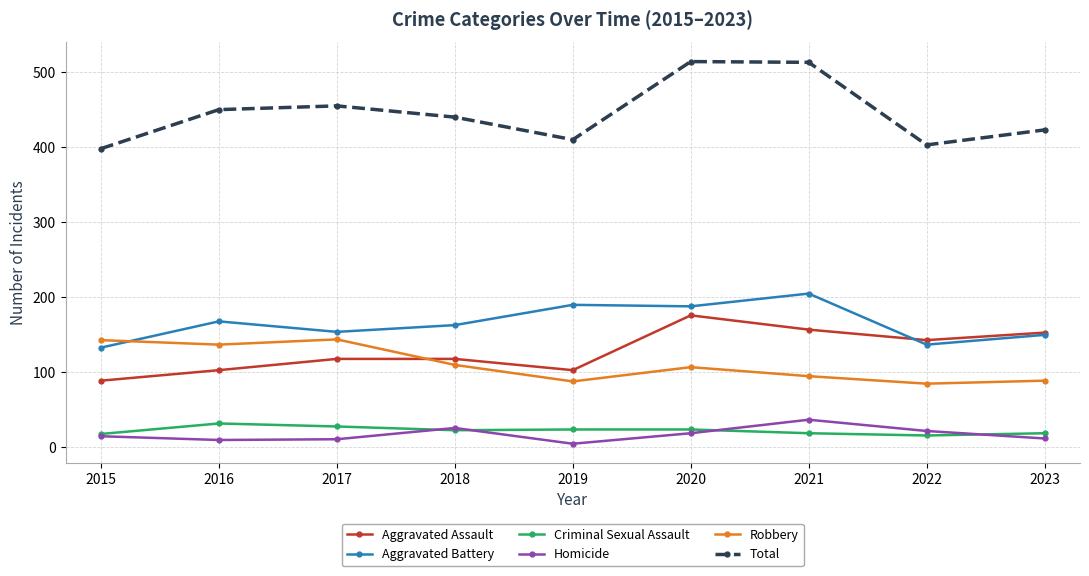

What is the maximum value for Total?

514